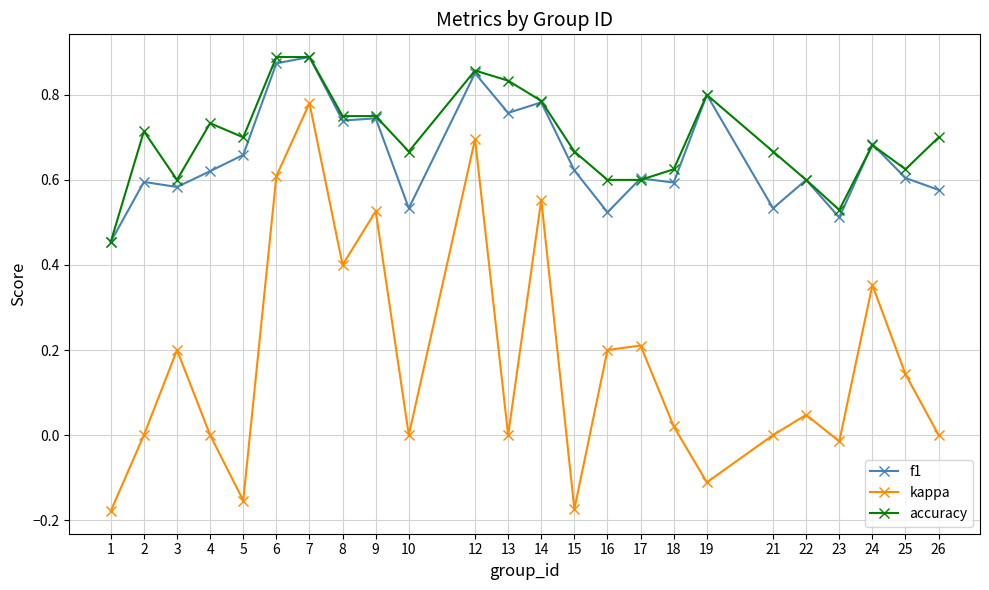

Between 8 and 10, which series saw the biggest shift?

kappa